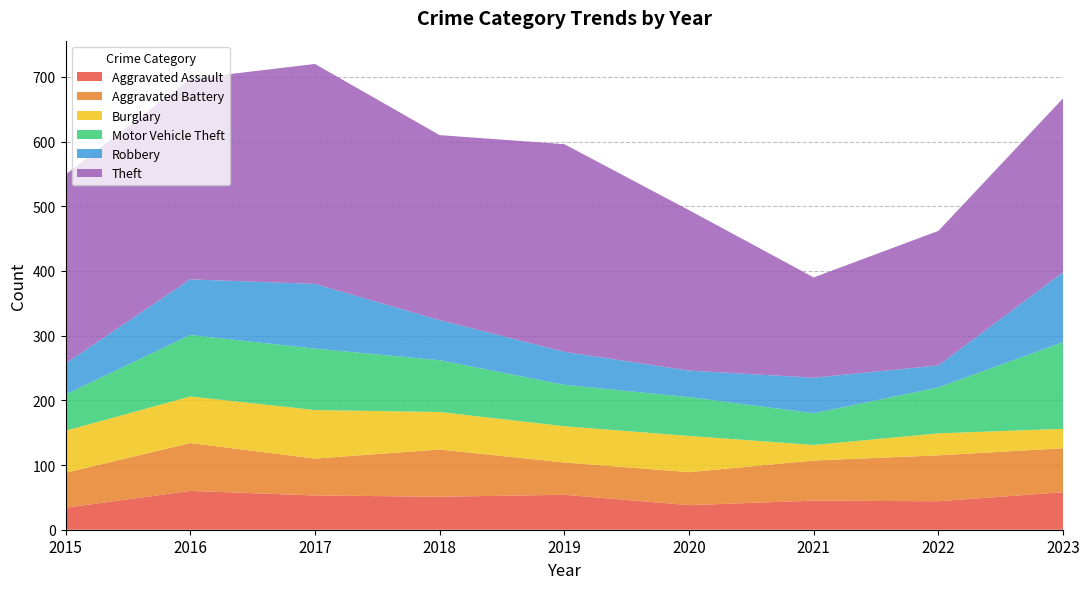

Reading left to right, transcribe all the data shown in this chart.

Aggravated Assault: 2015=34	2016=60	2017=53	2018=51	2019=54	2020=38	2021=45	2022=44	2023=58
Aggravated Battery: 2015=54	2016=74	2017=57	2018=73	2019=50	2020=51	2021=62	2022=71	2023=68
Burglary: 2015=65	2016=72	2017=75	2018=58	2019=56	2020=56	2021=24	2022=34	2023=30
Motor Vehicle Theft: 2015=56	2016=95	2017=95	2018=80	2019=64	2020=60	2021=49	2022=71	2023=134
Robbery: 2015=48	2016=86	2017=100	2018=62	2019=51	2020=41	2021=55	2022=34	2023=108
Theft: 2015=292	2016=310	2017=340	2018=286	2019=321	2020=248	2021=155	2022=208	2023=269